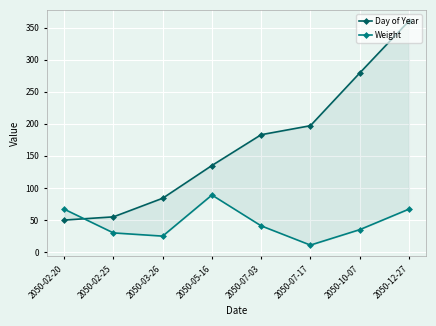

In Weight, how many points are higher than both neighbors (excluding endpoints)?

1